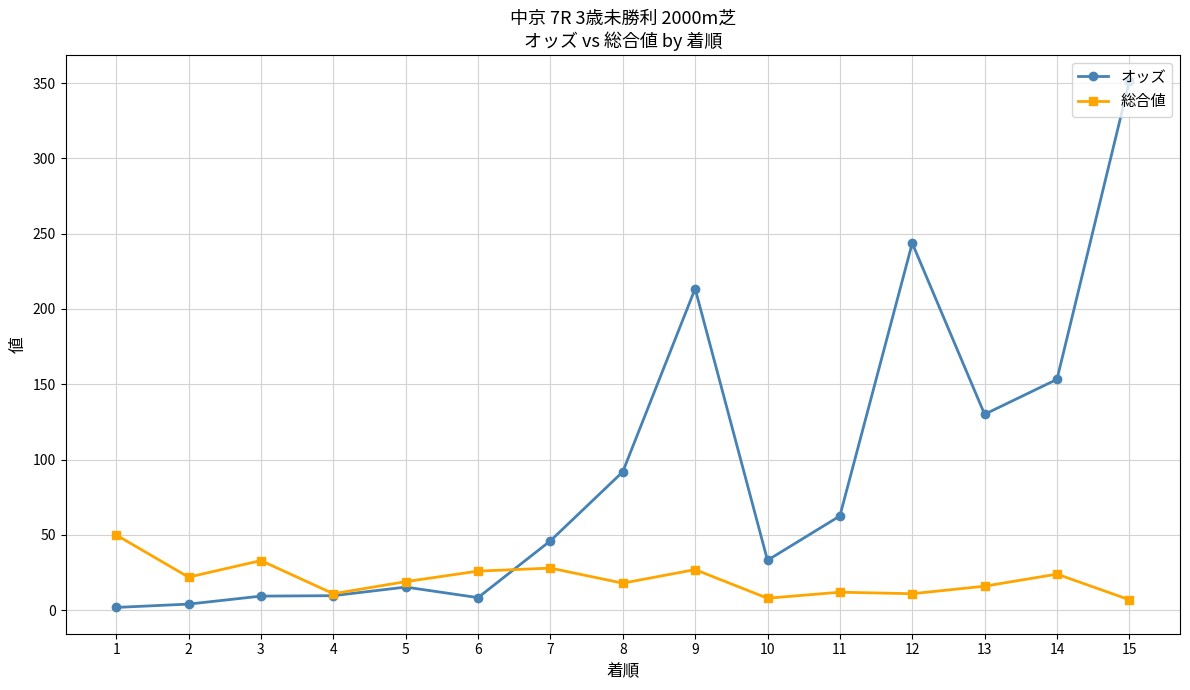

Where is the first local maximum for 総合値?

3